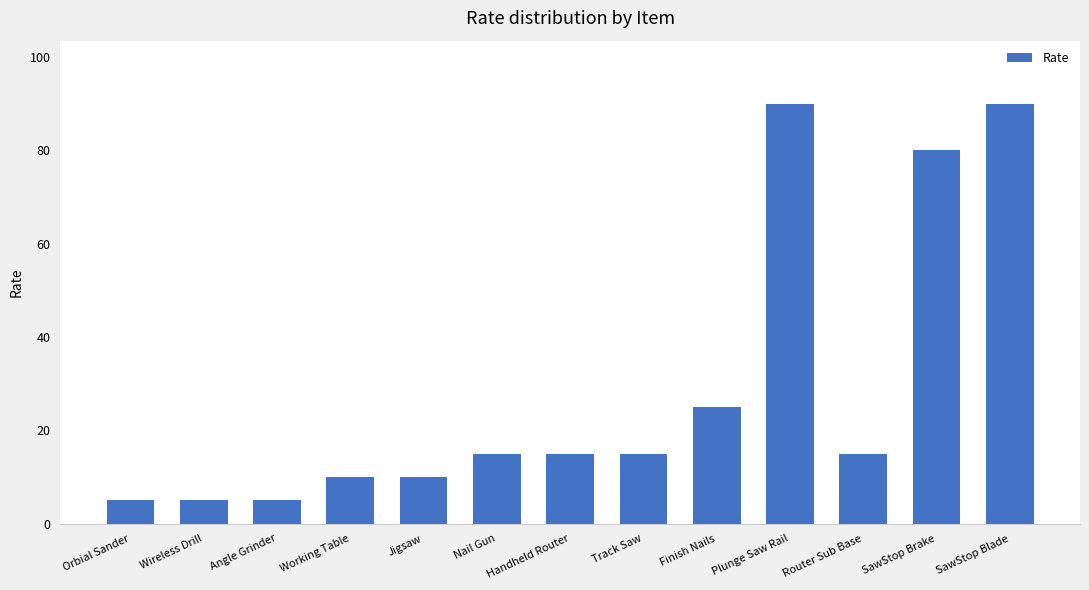

Count the number of categories in the chart.

13